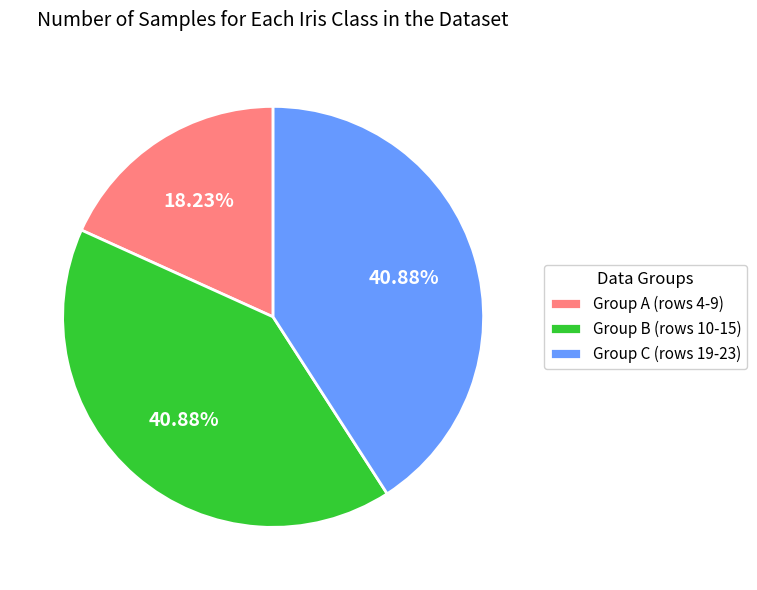

Is the sum of Group A (rows 4-9) and Group B (rows 10-15) greater than half?

Yes